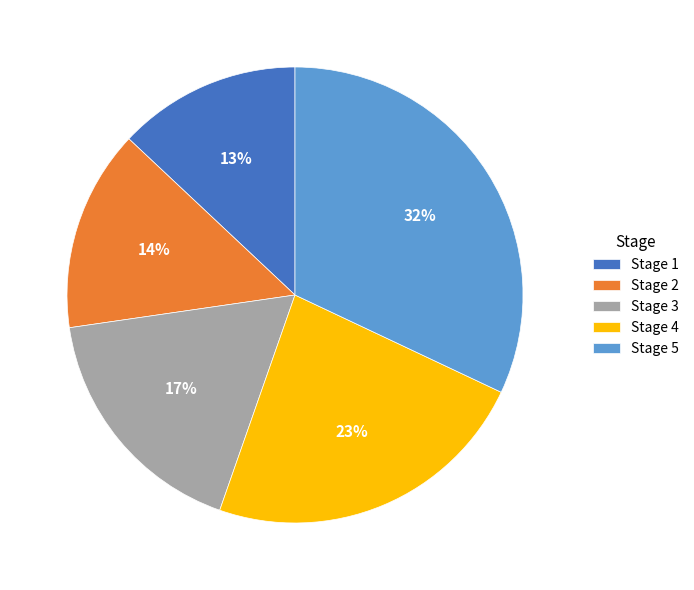

Which category has the biggest portion of the pie?

Stage 5